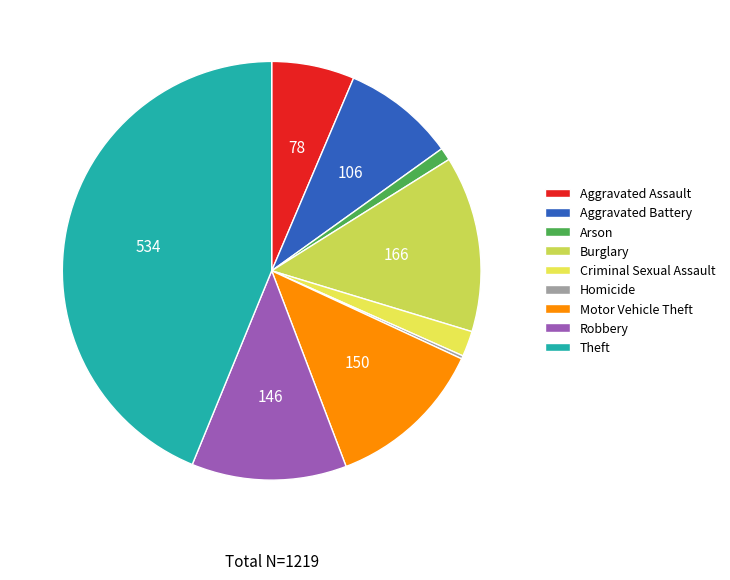

Which slice is the smallest?

Homicide